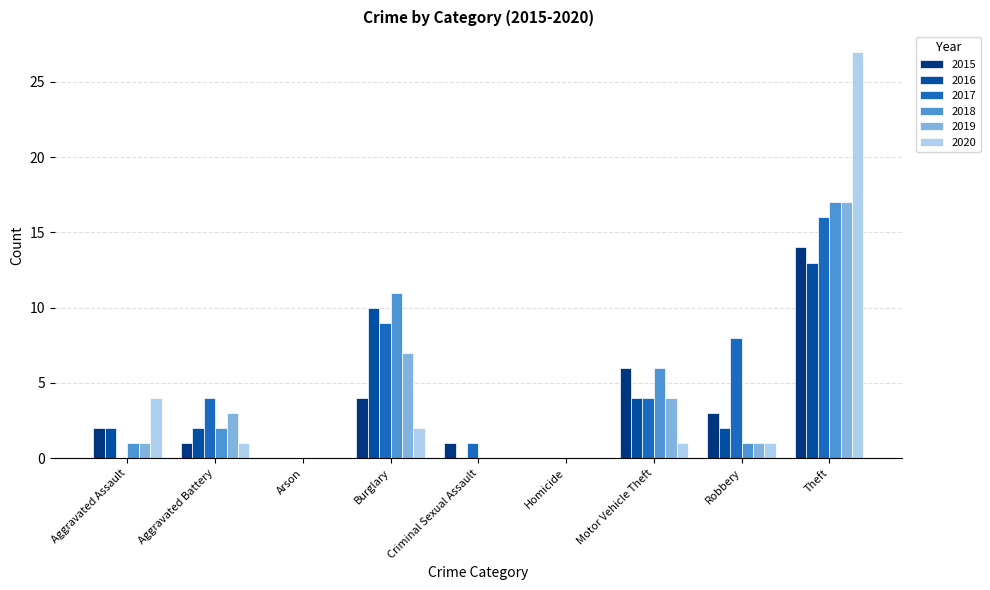

At which category is the sum across all series the highest?

Theft